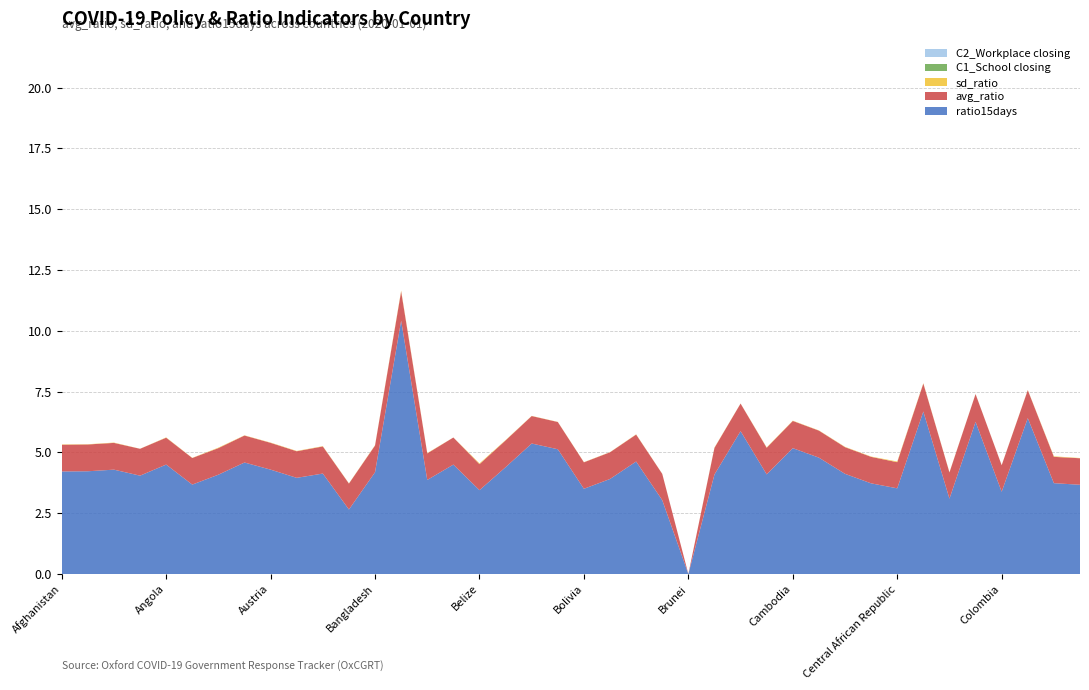

Reading left to right, extract all data points from this chart.

avg_ratio: 1.1	1.1	1.1	1.1	1.1	1.1	1.1	1.1	1.1	1.1	1.1	1.1	1.1	1.2	1.1	1.1	1.1	1.1	1.1	1.1	1.1	1.1	1.1	1.1	0.0	1.1	1.1	1.1	1.1	1.1	1.1	1.1	1.1	1.1	1.1	1.1	1.1	1.1	1.1	1.1
sd_ratio: 0.0	0.0	0.0	0.0	0.0	0.0	0.0	0.0	0.0	0.0	0.0	0.0	0.0	0.0	0.0	0.0	0.0	0.0	0.0	0.0	0.0	0.0	0.0	0.0	0.0	0.0	0.0	0.0	0.0	0.0	0.0	0.0	0.0	0.0	0.0	0.0	0.0	0.0	0.0	0.0
ratio15days: 4.2	4.2	4.3	4.0	4.5	3.7	4.1	4.6	4.3	4.0	4.1	2.7	4.2	10.4	3.9	4.5	3.4	4.4	5.4	5.1	3.5	3.9	4.6	3.0	0.0	4.1	5.9	4.1	5.2	4.8	4.1	3.7	3.5	6.7	3.1	6.3	3.4	6.4	3.7	3.7
C1_School closing: 0.0	0.0	0.0	0.0	0.0	0.0	0.0	0.0	0.0	0.0	0.0	0.0	0.0	0.0	0.0	0.0	0.0	0.0	0.0	0.0	0.0	0.0	0.0	0.0	0.0	0.0	0.0	0.0	0.0	0.0	0.0	0.0	0.0	0.0	0.0	0.0	0.0	0.0	0.0	0.0
C2_Workplace closing: 0.0	0.0	0.0	0.0	0.0	0.0	0.0	0.0	0.0	0.0	0.0	0.0	0.0	0.0	0.0	0.0	0.0	0.0	0.0	0.0	0.0	0.0	0.0	0.0	0.0	0.0	0.0	0.0	0.0	0.0	0.0	0.0	0.0	0.0	0.0	0.0	0.0	0.0	0.0	0.0
C3_Cancel public events: 0.0	0.0	0.0	0.0	0.0	0.0	0.0	0.0	0.0	0.0	0.0	0.0	0.0	0.0	0.0	0.0	0.0	0.0	0.0	0.0	0.0	0.0	0.0	0.0	0.0	0.0	0.0	0.0	0.0	0.0	0.0	0.0	0.0	0.0	0.0	0.0	0.0	0.0	0.0	0.0